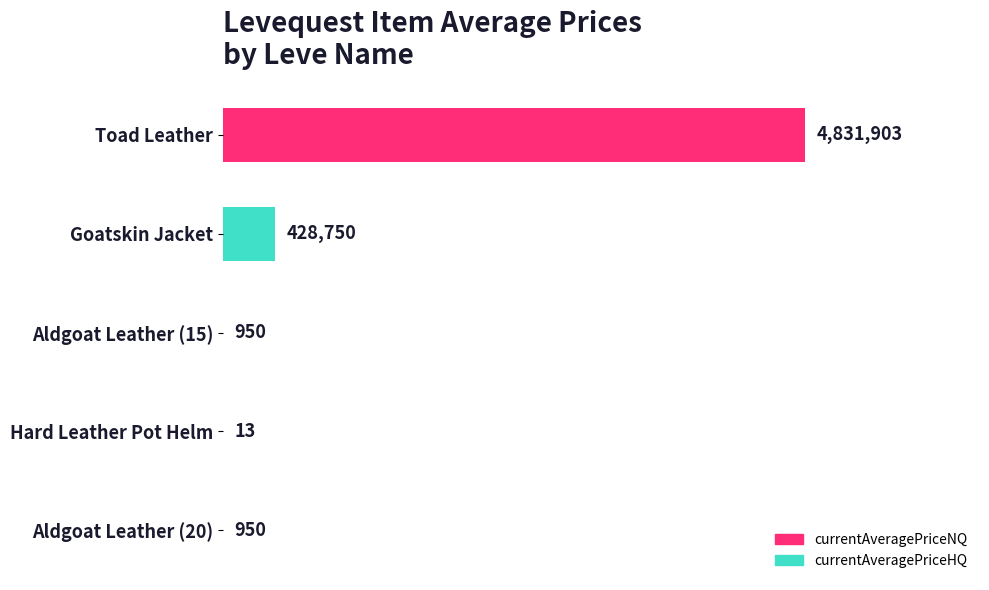

True or false: the data shows 428750 at Goatskin Jacket.

True